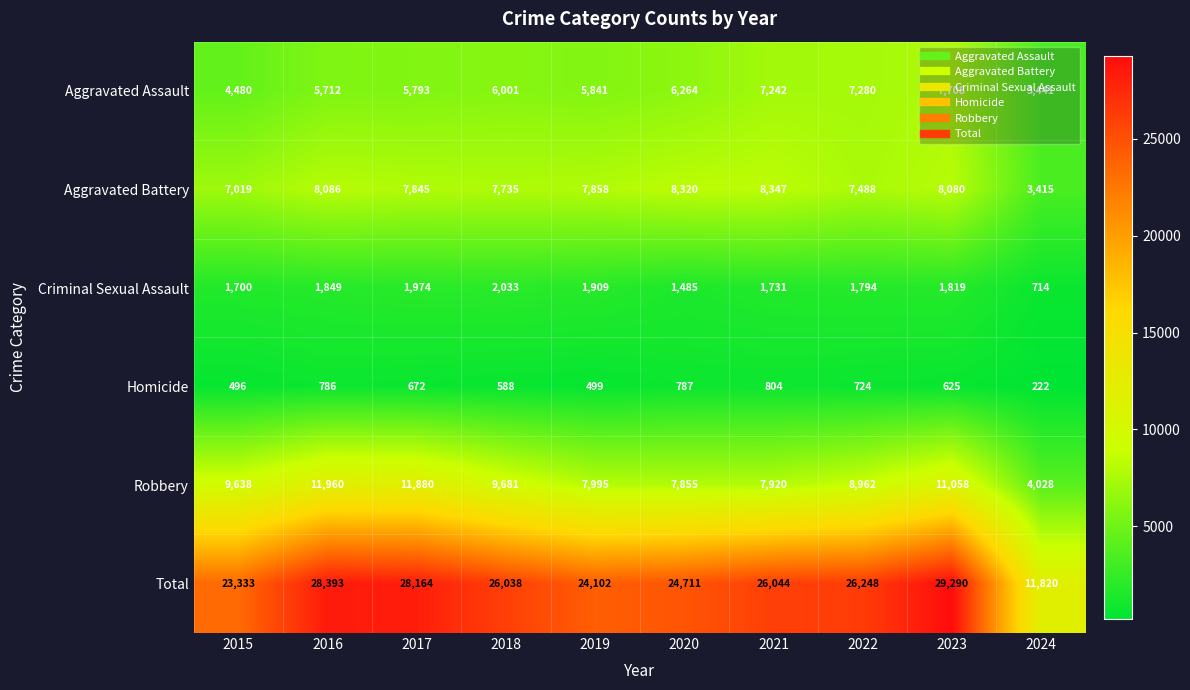

What is the difference between the highest and lowest values at 2021?

25240